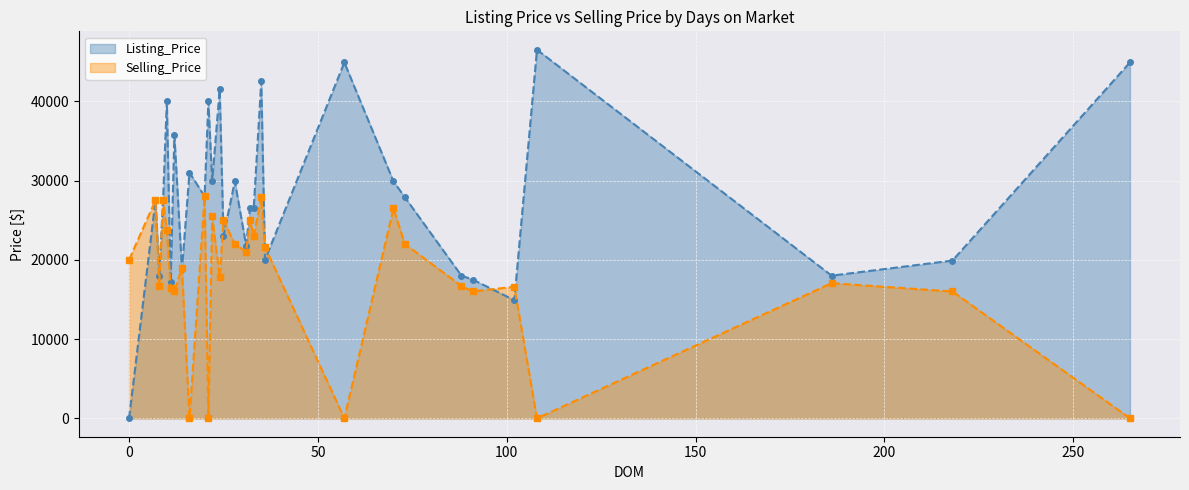

Which series changed the most between 25 and 28?

Listing_Price